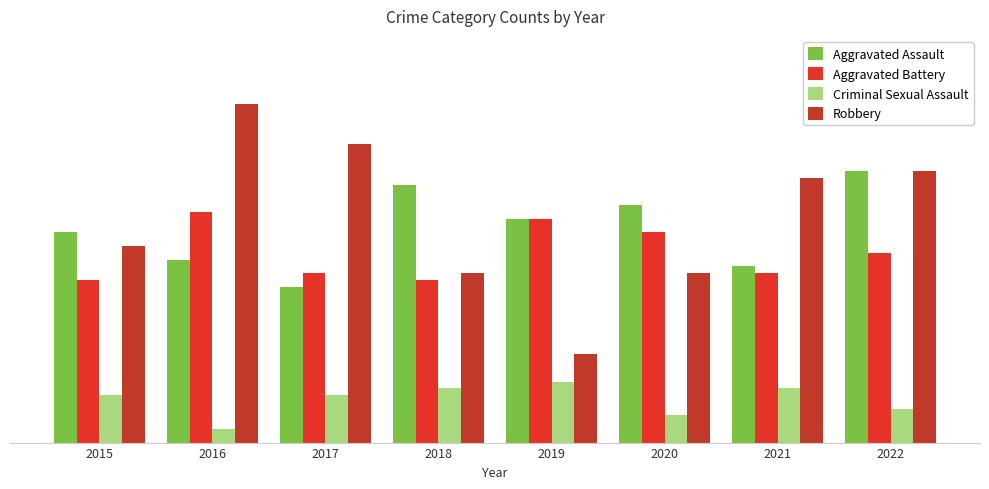

What is the lowest value of the Aggravated Battery series?

24